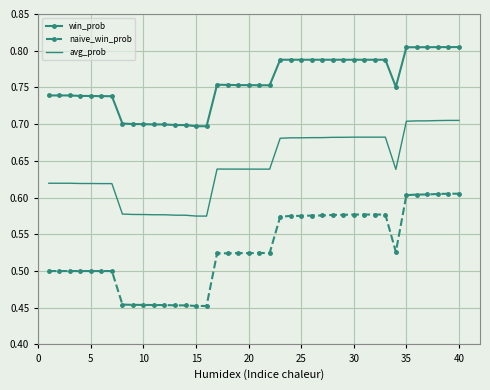

Rank the series by their maximum value, from highest to lowest.

win_prob, avg_prob, naive_win_prob